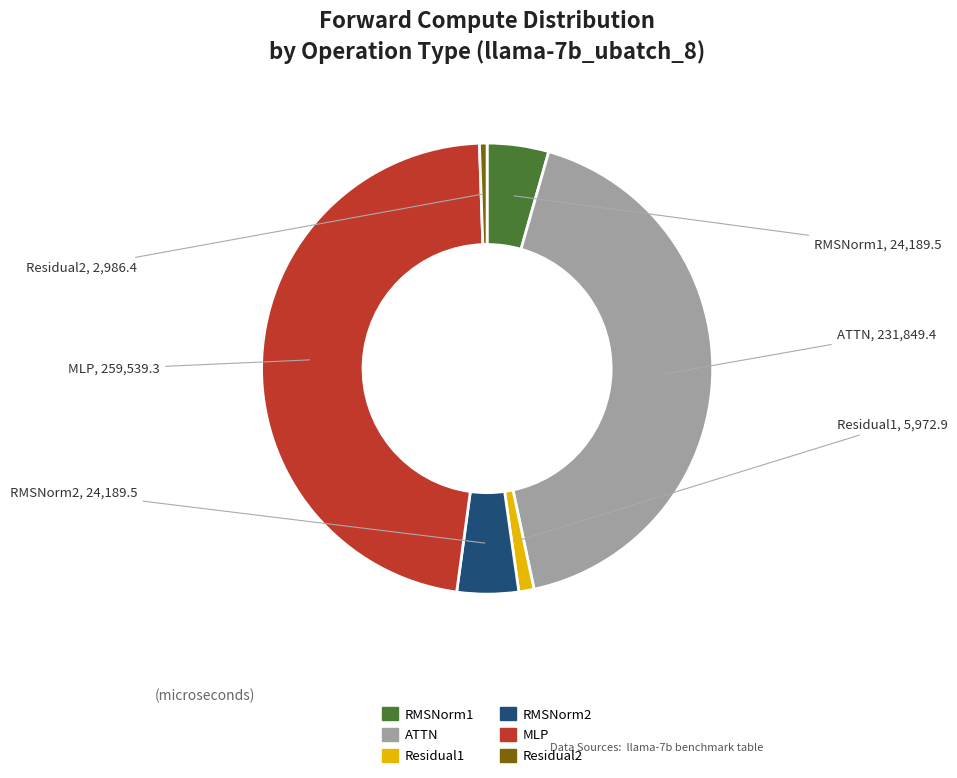

How many slices are in this pie chart?

6